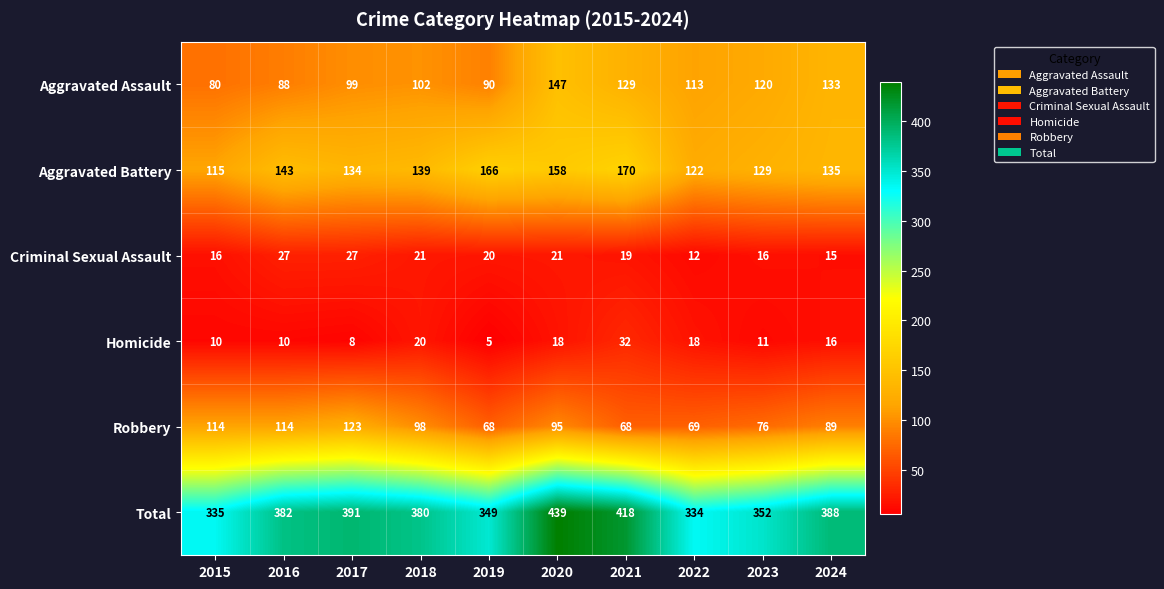

True or false: Aggravated Assault has a value of 129 at 2021.

True